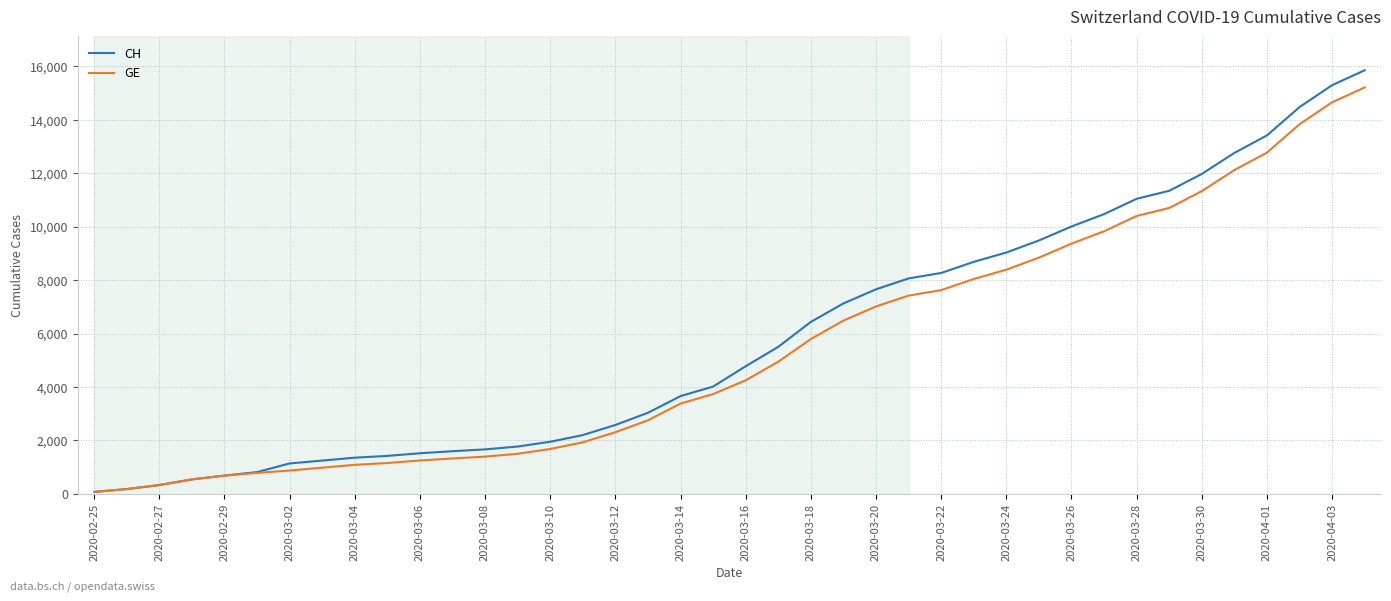

Which series has the largest range (max minus min)?

CH